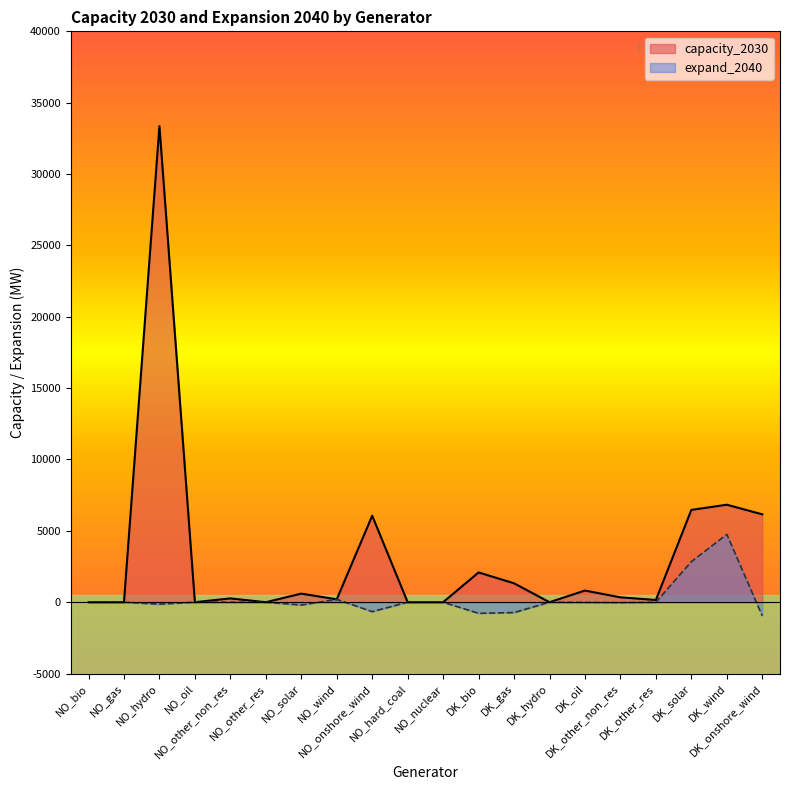

What are all the series names shown in the legend?

capacity_2030, expand_2040